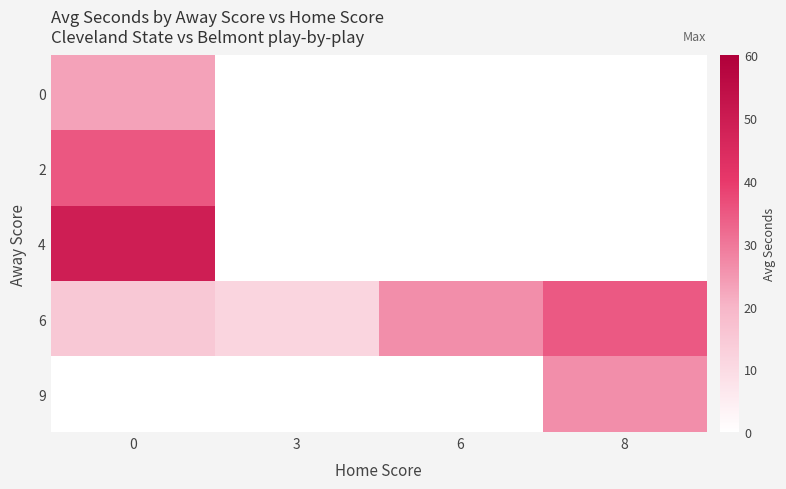

What is the total value across all series at 6?

26.3